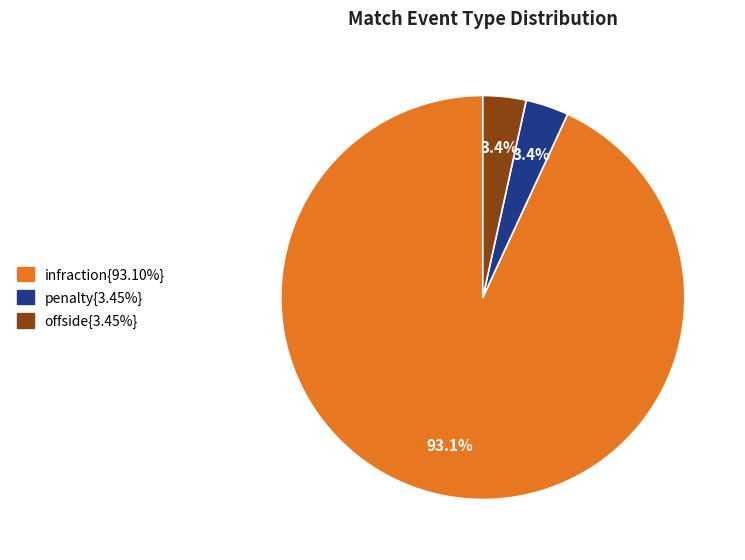

To the nearest percent, what is the average slice percentage?

33%